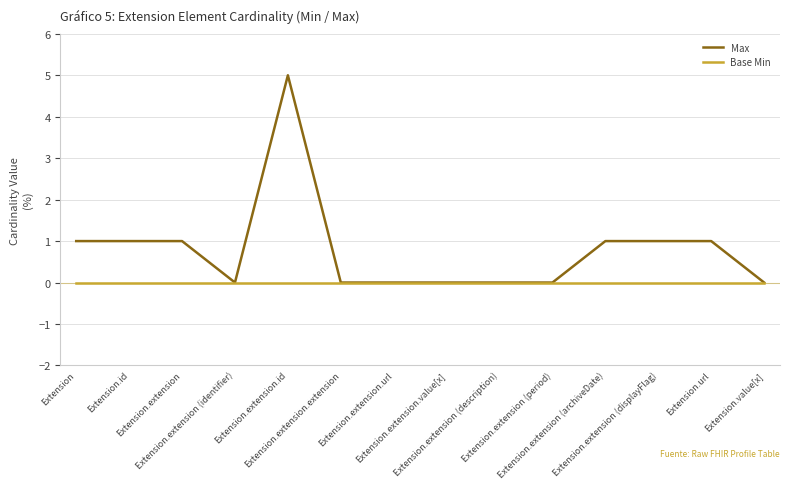

Reading right to left, what are all the values shown in this chart?

Max: 0	1	1	1	0	0	0	0	0	5	0	1	1	1
Base Min: 0	0	0	0	0	0	0	0	0	0	0	0	0	0